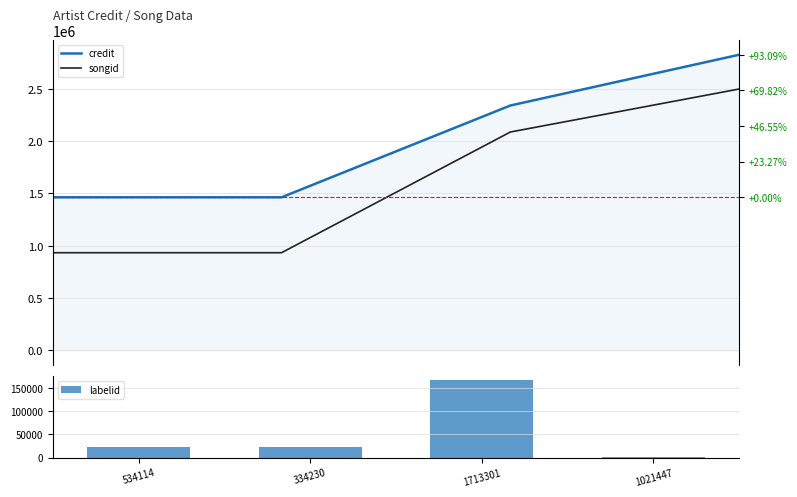

At how many categories does at least one series exceed 344086?

4